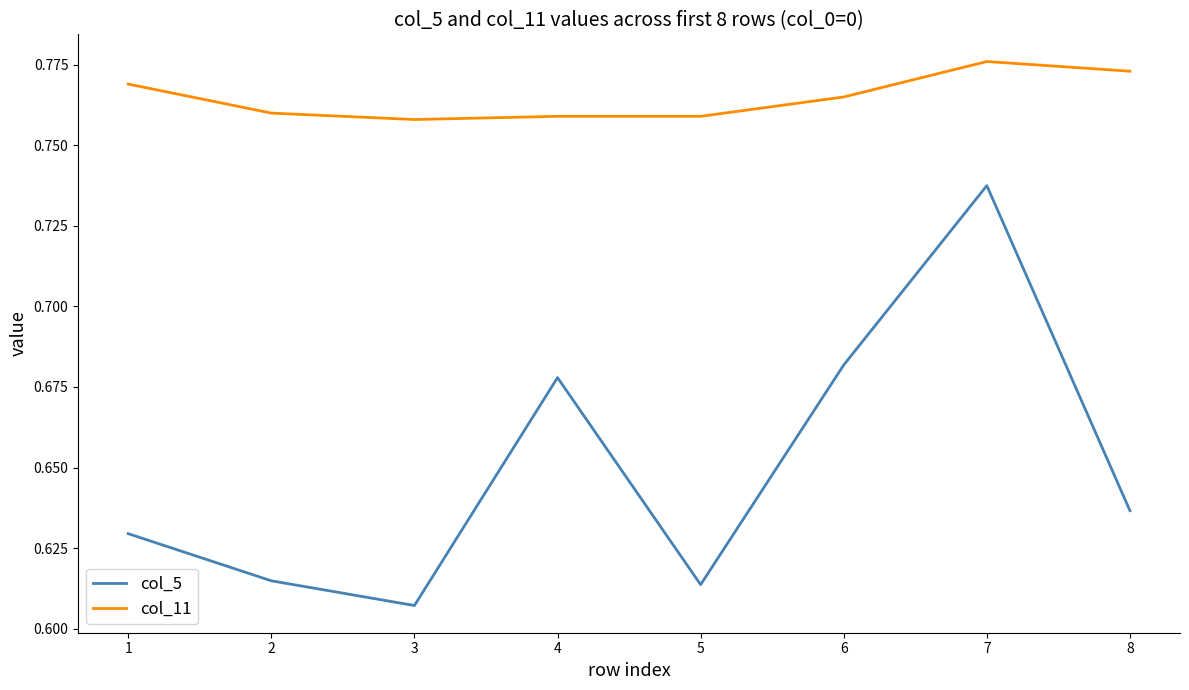

At 2, list the series in order from smallest to largest.

col_5, col_11